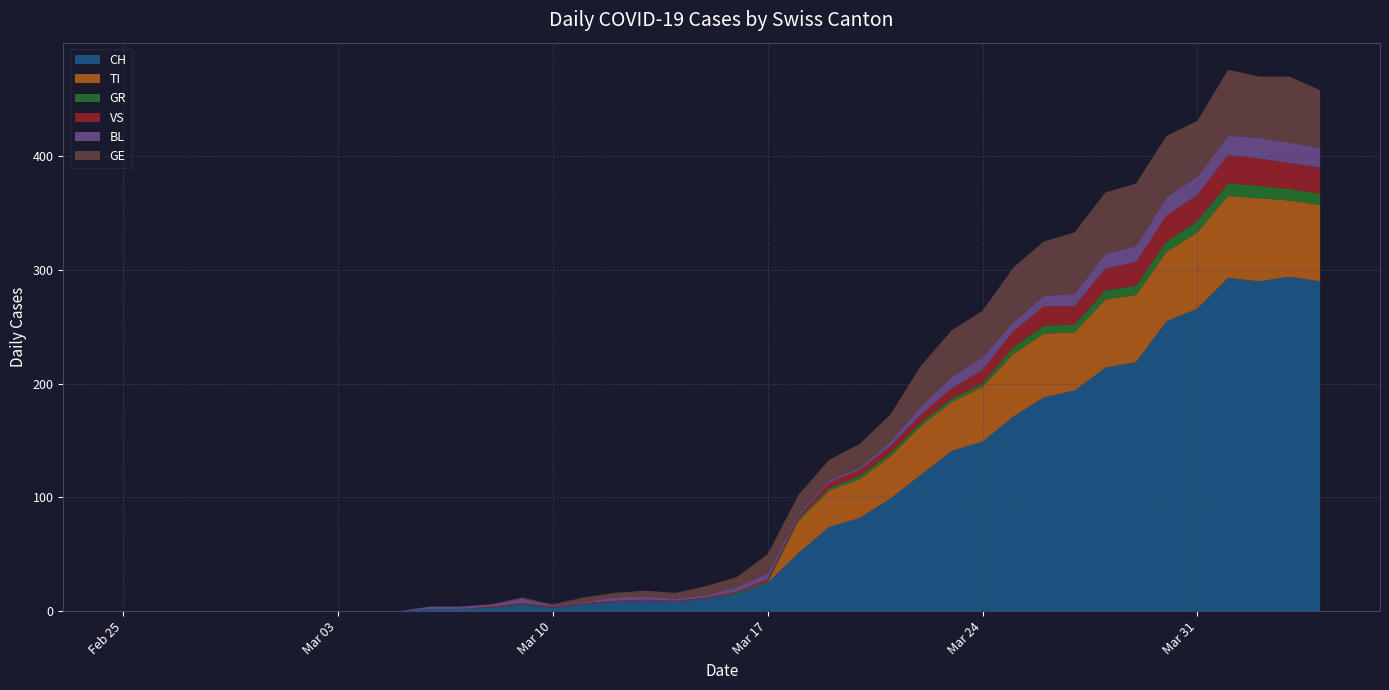

Reading left to right, what are all the values shown in this chart?

CH: 2020-02-25=0	2020-02-26=0	2020-02-27=0	2020-02-28=0	2020-02-29=0	2020-03-01=0	2020-03-02=0	2020-03-03=0	2020-03-04=0	2020-03-05=0	2020-03-06=2	2020-03-07=2	2020-03-08=3	2020-03-09=6	2020-03-10=3	2020-03-11=6	2020-03-12=8	2020-03-13=9	2020-03-14=8	2020-03-15=11	2020-03-16=15	2020-03-17=25	2020-03-18=51	2020-03-19=74	2020-03-20=82	2020-03-21=99	2020-03-22=120	2020-03-23=141	2020-03-24=149	2020-03-25=171	2020-03-26=188	2020-03-27=194	2020-03-28=214	2020-03-29=219	2020-03-30=255	2020-03-31=266	2020-04-01=293	2020-04-02=290	2020-04-03=294	2020-04-04=290
TI: 2020-02-25=0	2020-02-26=0	2020-02-27=0	2020-02-28=0	2020-02-29=0	2020-03-01=0	2020-03-02=0	2020-03-03=0	2020-03-04=0	2020-03-05=0	2020-03-06=0	2020-03-07=0	2020-03-08=0	2020-03-09=0	2020-03-10=0	2020-03-11=0	2020-03-12=0	2020-03-13=0	2020-03-14=0	2020-03-15=0	2020-03-16=0	2020-03-17=0	2020-03-18=28	2020-03-19=32	2020-03-20=34	2020-03-21=37	2020-03-22=43	2020-03-23=43	2020-03-24=48	2020-03-25=55	2020-03-26=56	2020-03-27=51	2020-03-28=60	2020-03-29=59	2020-03-30=61	2020-03-31=67	2020-04-01=72	2020-04-02=73	2020-04-03=67	2020-04-04=67
GR: 2020-02-25=0	2020-02-26=0	2020-02-27=0	2020-02-28=0	2020-02-29=0	2020-03-01=0	2020-03-02=0	2020-03-03=0	2020-03-04=0	2020-03-05=0	2020-03-06=0	2020-03-07=0	2020-03-08=0	2020-03-09=0	2020-03-10=0	2020-03-11=0	2020-03-12=0	2020-03-13=0	2020-03-14=0	2020-03-15=0	2020-03-16=1	2020-03-17=1	2020-03-18=2	2020-03-19=2	2020-03-20=3	2020-03-21=3	2020-03-22=3	2020-03-23=3	2020-03-24=3	2020-03-25=6	2020-03-26=7	2020-03-27=7	2020-03-28=8	2020-03-29=8	2020-03-30=9	2020-03-31=10	2020-04-01=11	2020-04-02=11	2020-04-03=10	2020-04-04=10
VS: 2020-02-25=0	2020-02-26=0	2020-02-27=0	2020-02-28=0	2020-02-29=0	2020-03-01=0	2020-03-02=0	2020-03-03=0	2020-03-04=0	2020-03-05=0	2020-03-06=0	2020-03-07=0	2020-03-08=1	2020-03-09=1	2020-03-10=1	2020-03-11=1	2020-03-12=1	2020-03-13=1	2020-03-14=1	2020-03-15=1	2020-03-16=1	2020-03-17=2	2020-03-18=2	2020-03-19=5	2020-03-20=5	2020-03-21=6	2020-03-22=7	2020-03-23=9	2020-03-24=12	2020-03-25=14	2020-03-26=17	2020-03-27=16	2020-03-28=19	2020-03-29=21	2020-03-30=23	2020-03-31=23	2020-04-01=25	2020-04-02=24	2020-04-03=23	2020-04-04=23
BL: 2020-02-25=0	2020-02-26=0	2020-02-27=0	2020-02-28=0	2020-02-29=0	2020-03-01=0	2020-03-02=0	2020-03-03=0	2020-03-04=0	2020-03-05=0	2020-03-06=2	2020-03-07=2	2020-03-08=2	2020-03-09=4	2020-03-10=1	2020-03-11=1	2020-03-12=3	2020-03-13=3	2020-03-14=2	2020-03-15=2	2020-03-16=4	2020-03-17=5	2020-03-18=2	2020-03-19=2	2020-03-20=2	2020-03-21=4	2020-03-22=7	2020-03-23=10	2020-03-24=11	2020-03-25=8	2020-03-26=9	2020-03-27=11	2020-03-28=13	2020-03-29=14	2020-03-30=16	2020-03-31=16	2020-04-01=17	2020-04-02=18	2020-04-03=18	2020-04-04=17
GE: 2020-02-25=0	2020-02-26=0	2020-02-27=0	2020-02-28=0	2020-02-29=0	2020-03-01=0	2020-03-02=0	2020-03-03=0	2020-03-04=0	2020-03-05=0	2020-03-06=0	2020-03-07=0	2020-03-08=0	2020-03-09=1	2020-03-10=1	2020-03-11=4	2020-03-12=4	2020-03-13=5	2020-03-14=5	2020-03-15=8	2020-03-16=9	2020-03-17=17	2020-03-18=17	2020-03-19=18	2020-03-20=21	2020-03-21=24	2020-03-22=36	2020-03-23=41	2020-03-24=41	2020-03-25=48	2020-03-26=48	2020-03-27=54	2020-03-28=54	2020-03-29=55	2020-03-30=54	2020-03-31=49	2020-04-01=58	2020-04-02=54	2020-04-03=58	2020-04-04=51